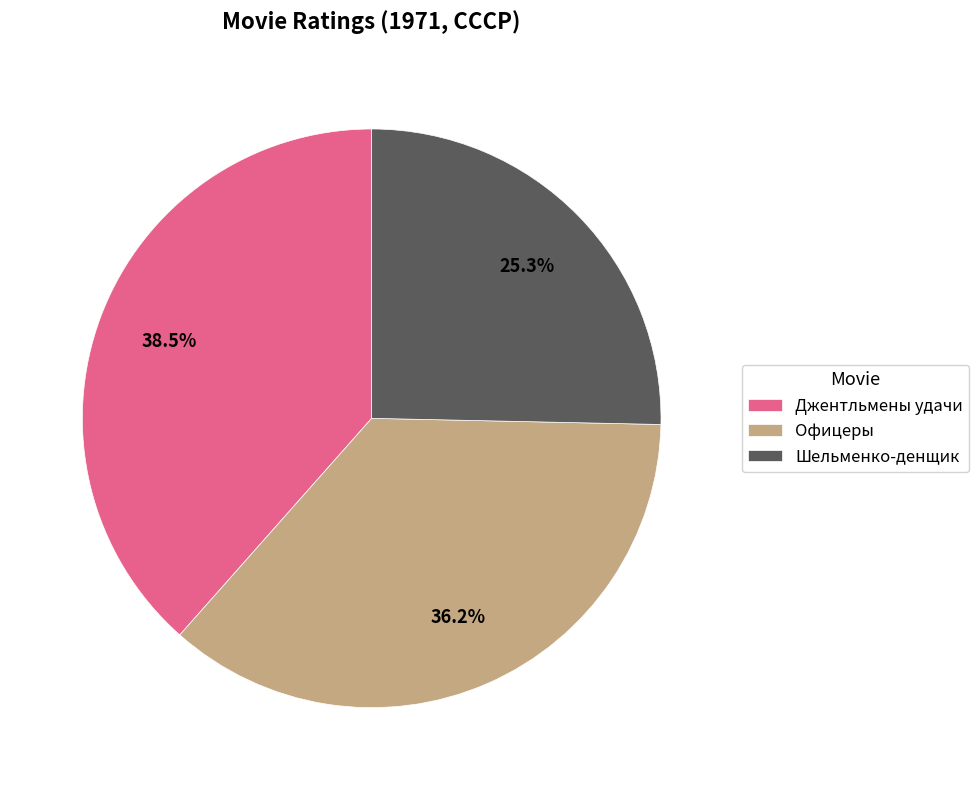

Is Шельменко-денщик the majority of the pie?

No